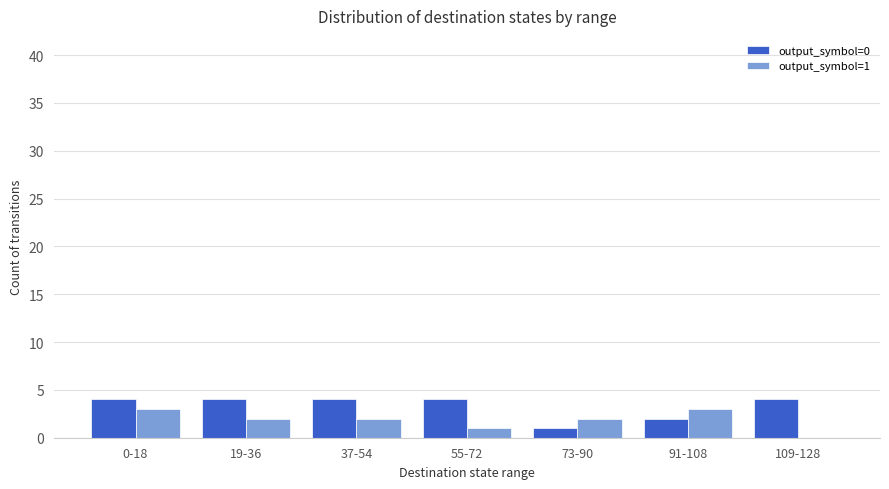

Reading left to right, extract all data points from this chart.

output_symbol=0: 0-18=4	19-36=4	37-54=4	55-72=4	73-90=1	91-108=2	109-128=4
output_symbol=1: 0-18=3	19-36=2	37-54=2	55-72=1	73-90=2	91-108=3	109-128=0